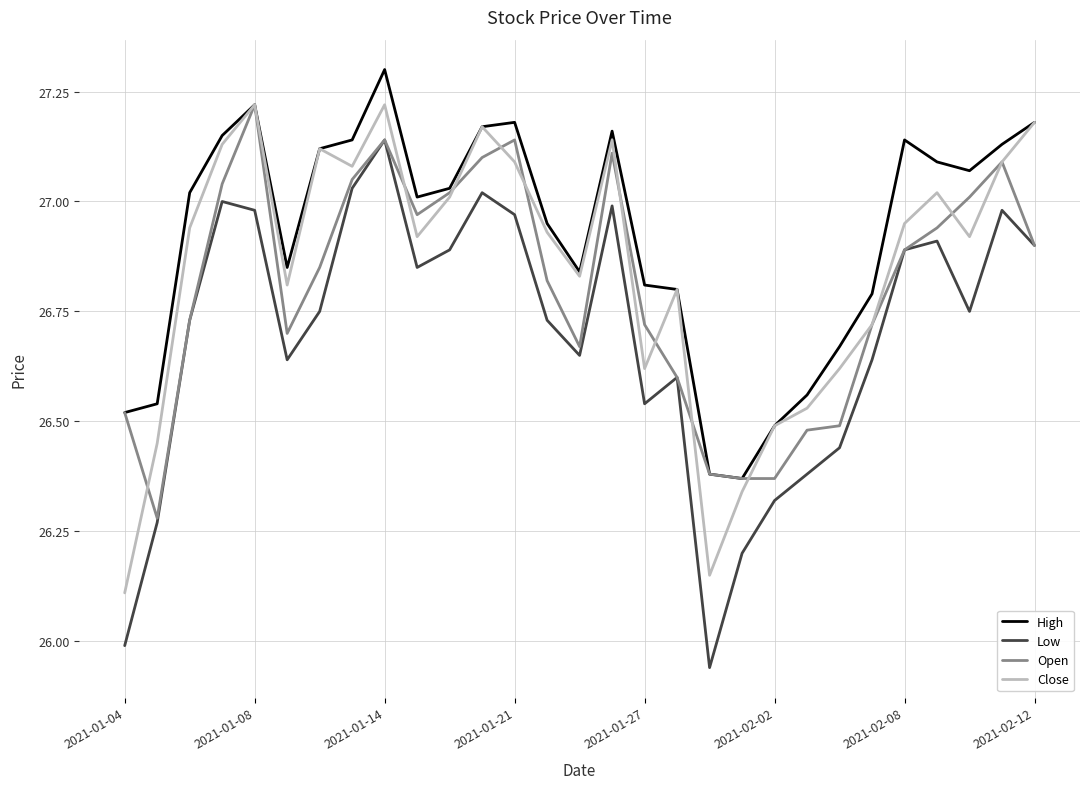

Which series has the widest spread of values?

Low